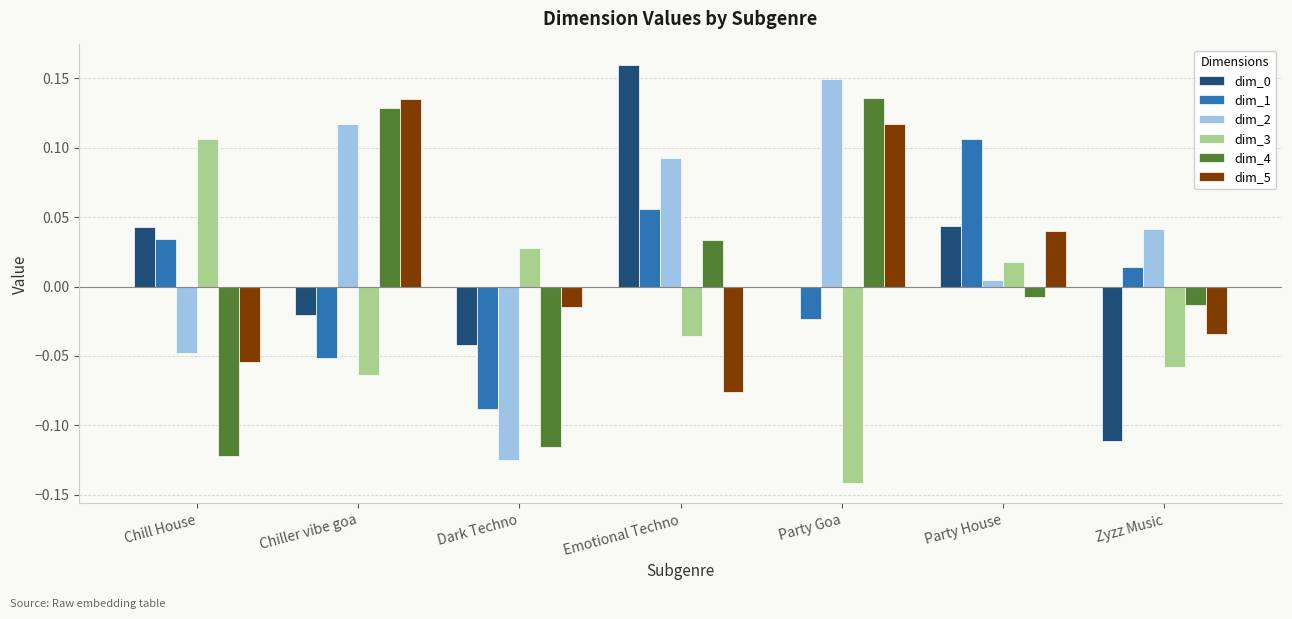

Is it true that dim_5 equals 0.1 at Party House?

False